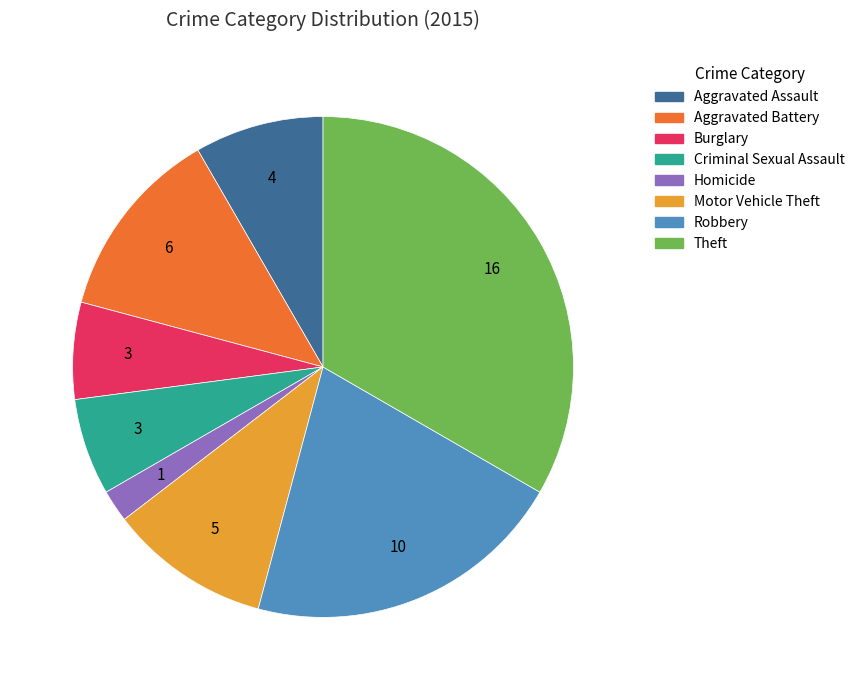

True or false: Aggravated Battery accounts for 1% of the total.

False